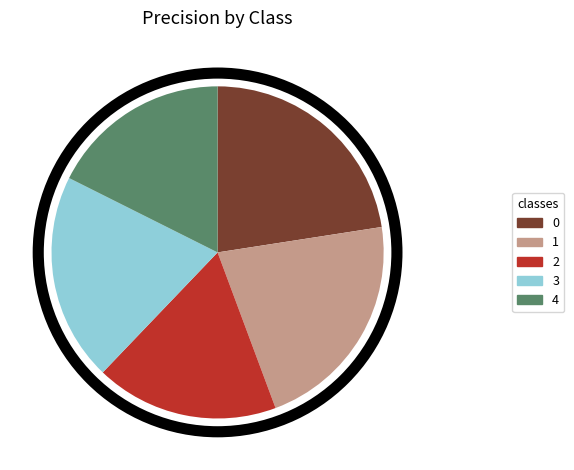

Do 0 and 1 together represent more than half of the pie?

No